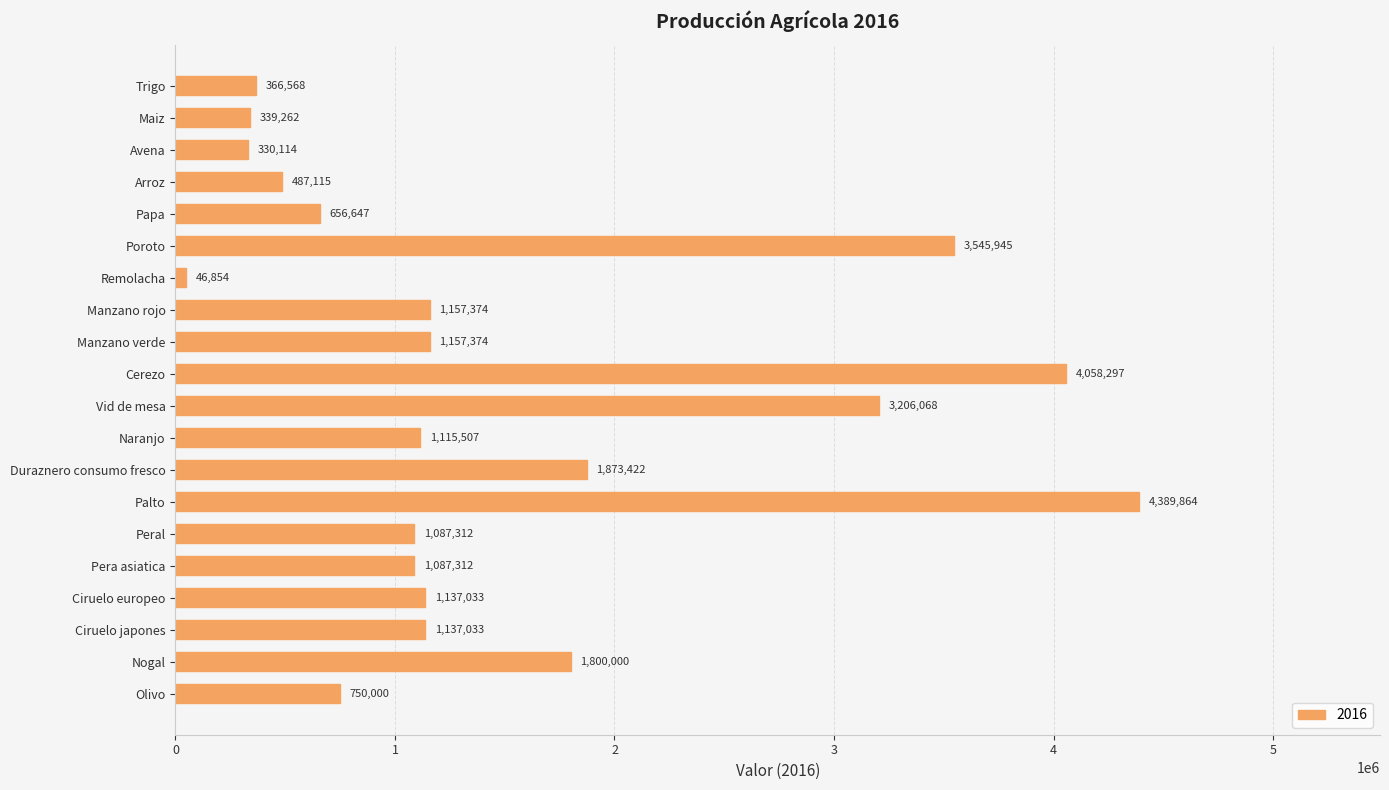

What is the greatest value displayed?

4389864.3